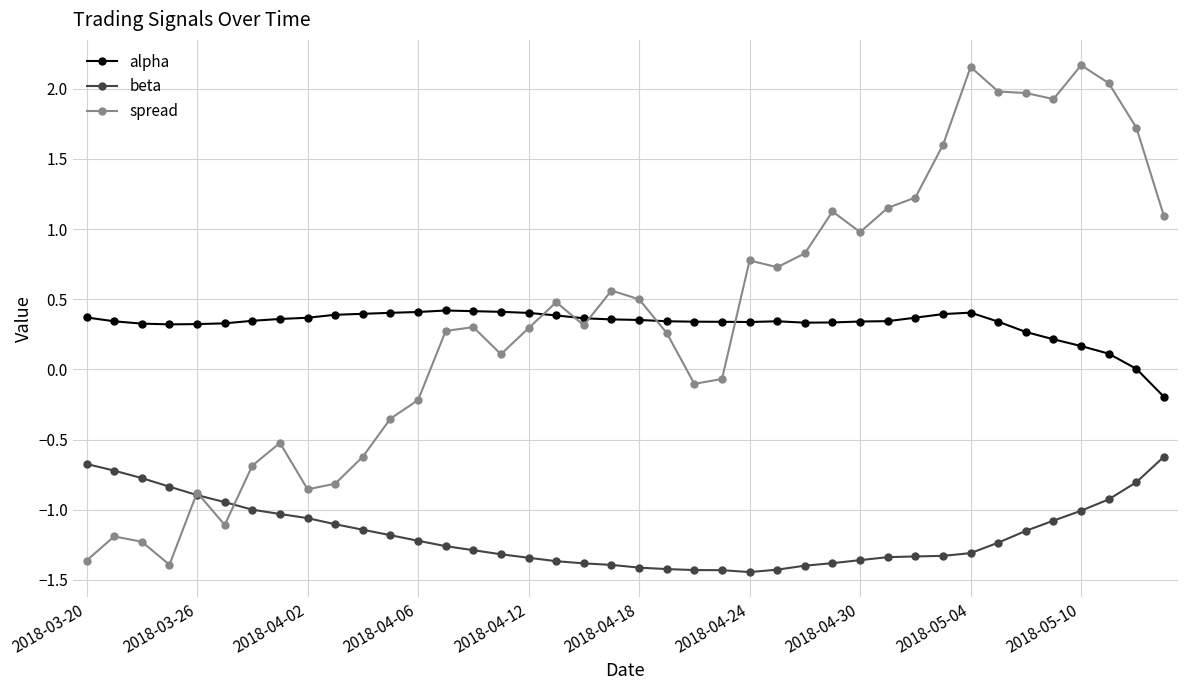

What is the value of the beta point at the 3rd from the left?

-0.8